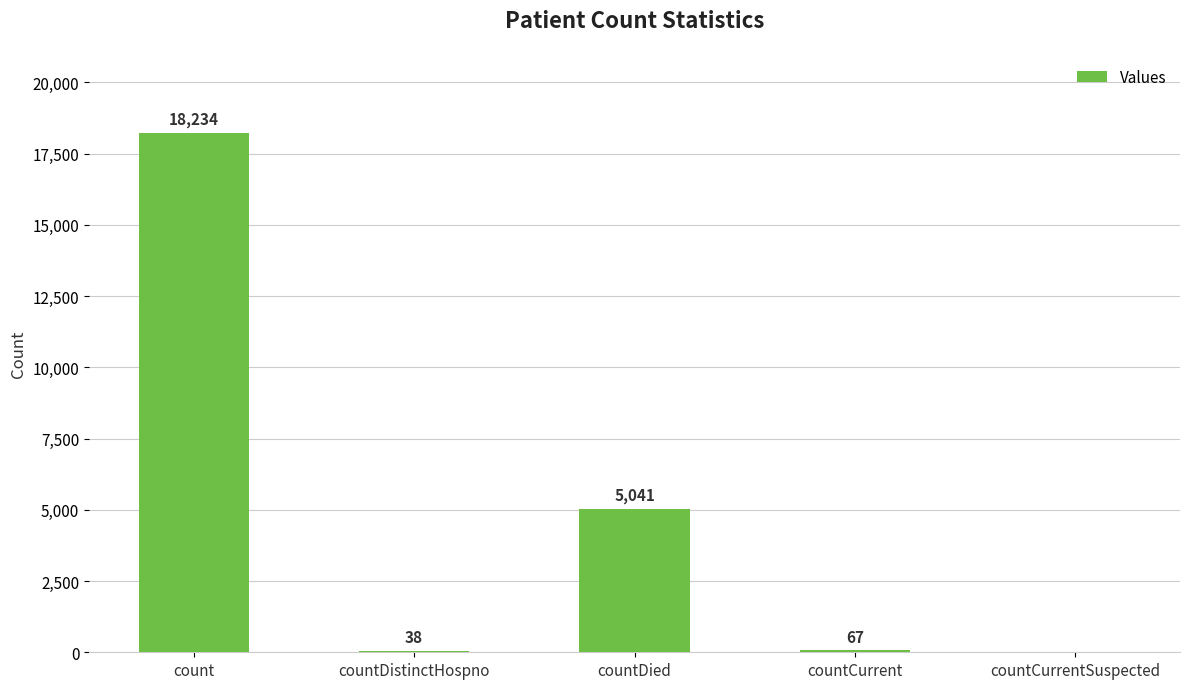

How many values are above zero?

4